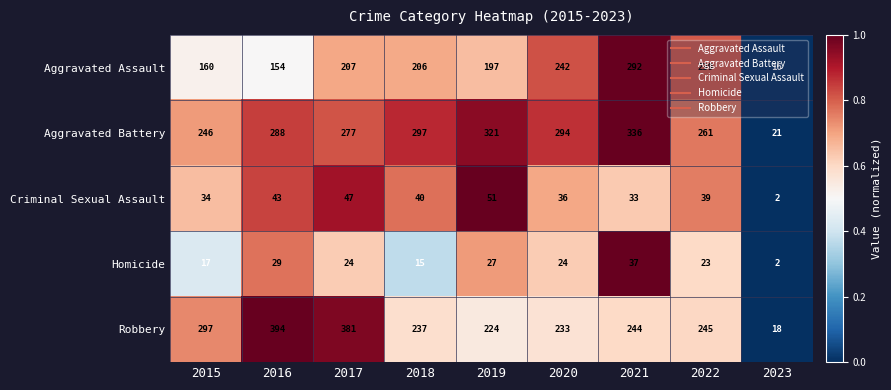

Which series has the largest total across all categories?

Aggravated Battery